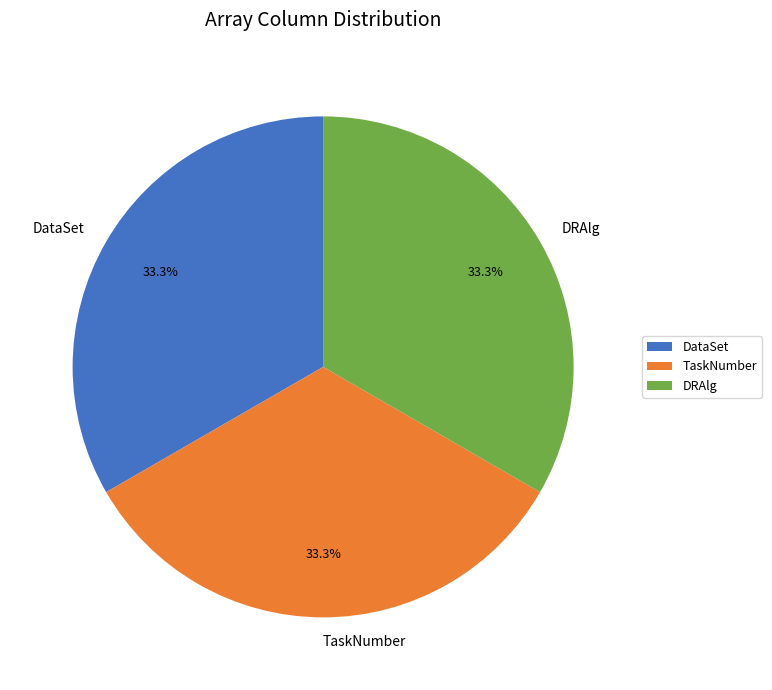

Is there a majority slice in this chart?

No